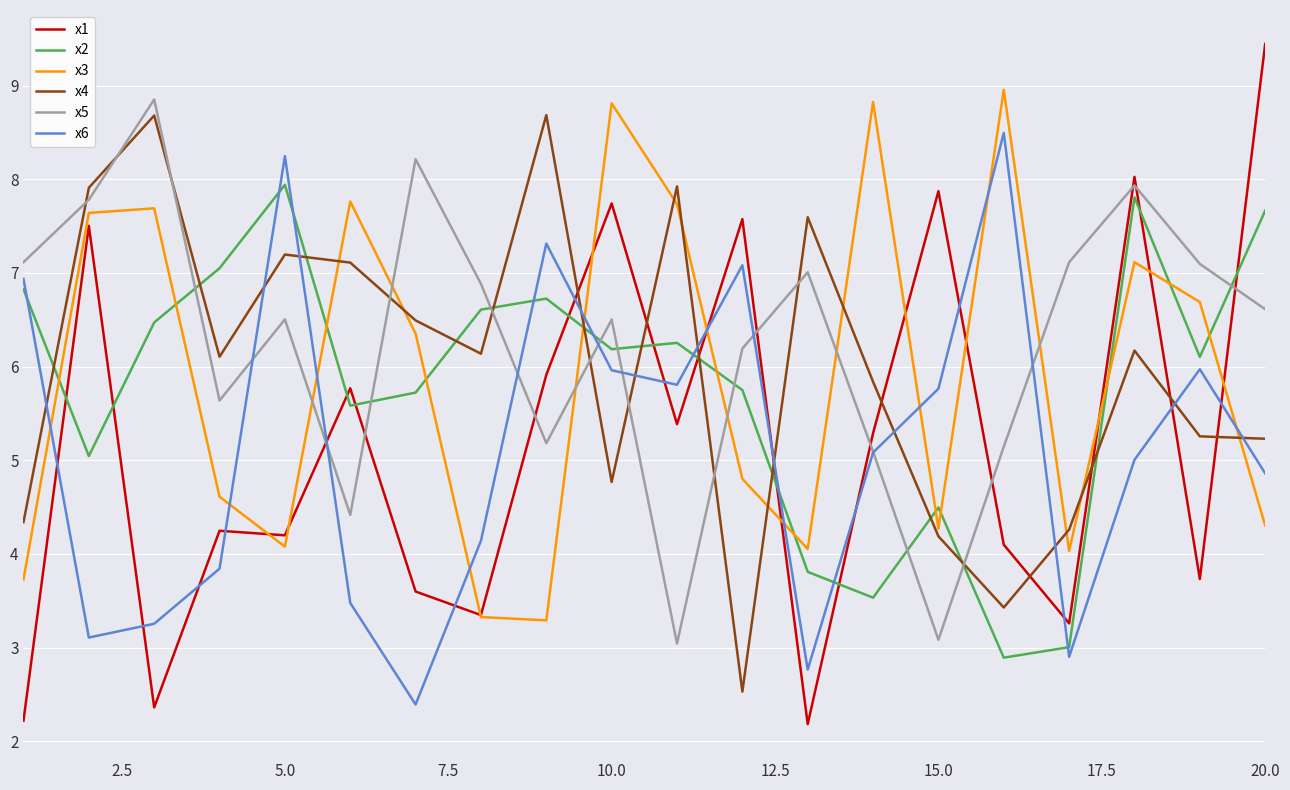

After their last crossing, which series has the higher values: x6 or x4?

x4